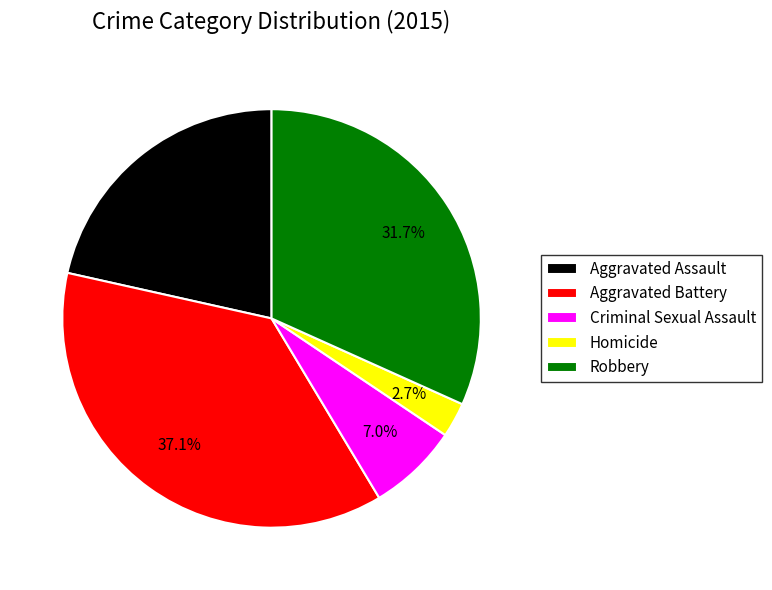

What is the total percentage of Aggravated Battery and Aggravated Assault?

58.6%